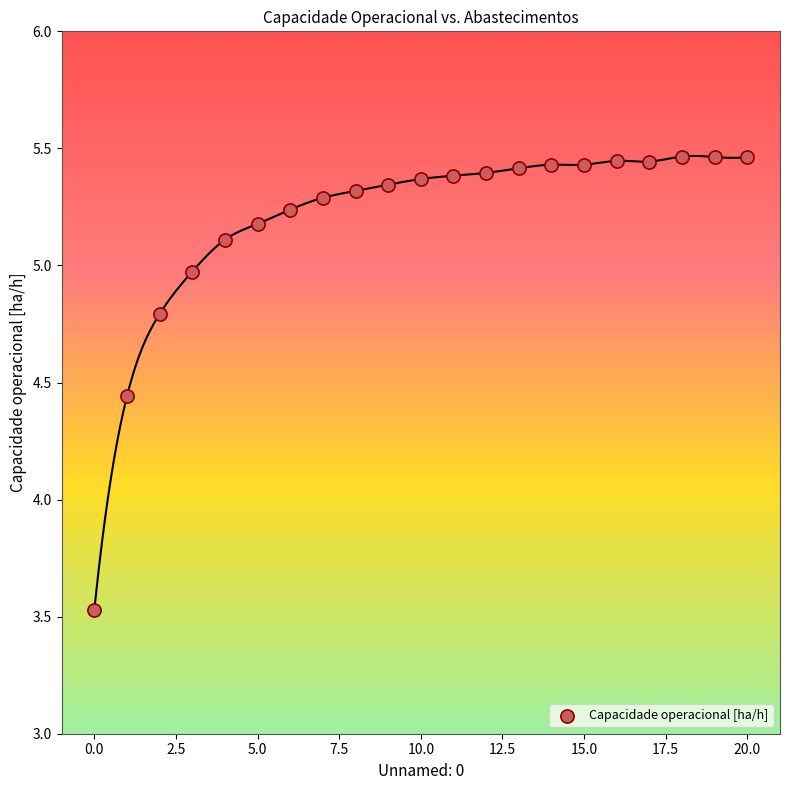

What is the range of Y values (max minus min)?

1.9